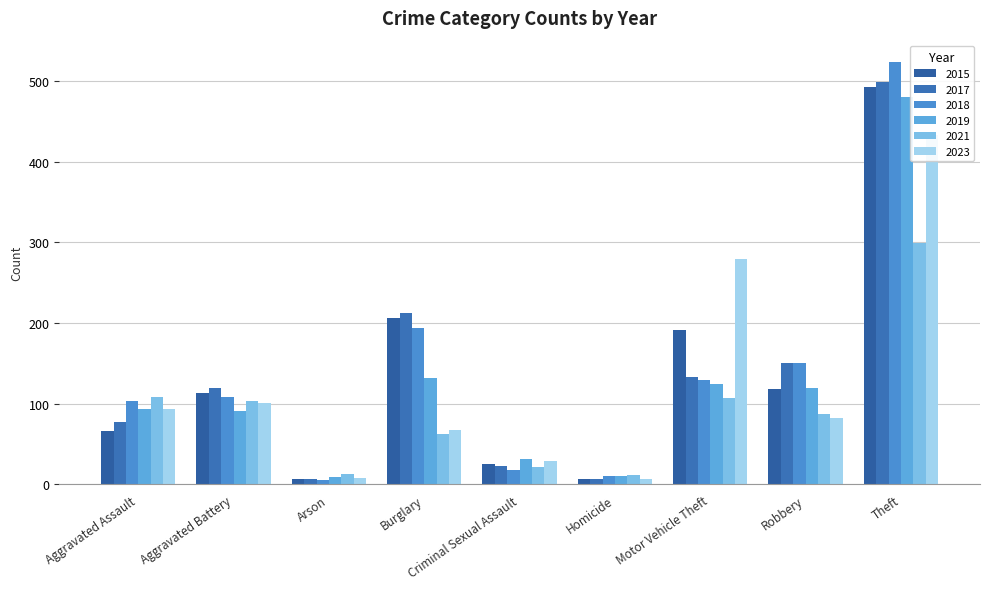

Which series has the largest total across all categories?

2018